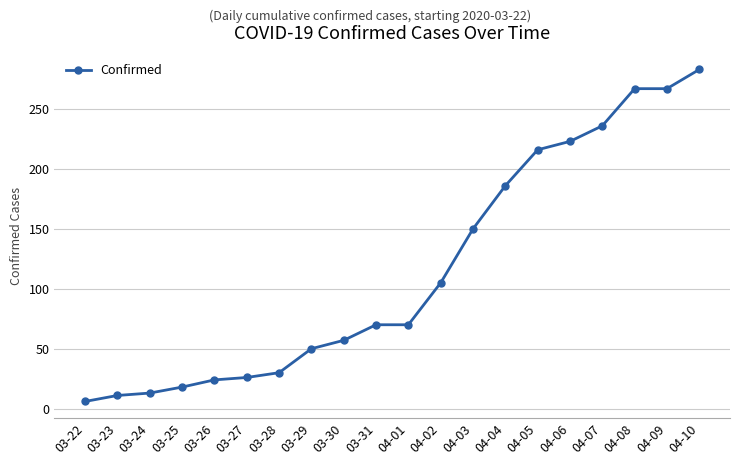

Reading right to left, what are all the values shown in this chart?

283	267	267	236	223	216	186	150	105	70	70	57	50	30	26	24	18	13	11	6